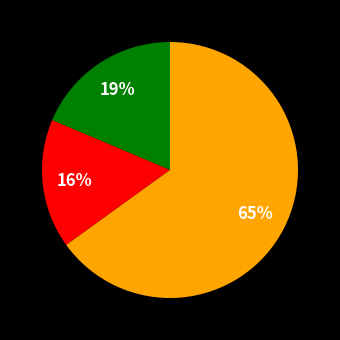

Is there a majority slice in this chart?

Yes